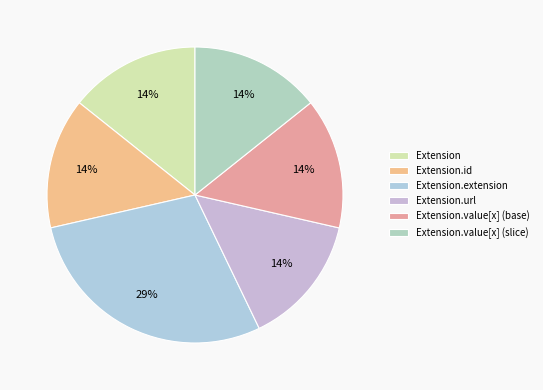

Which slice is the largest?

Extension.extension